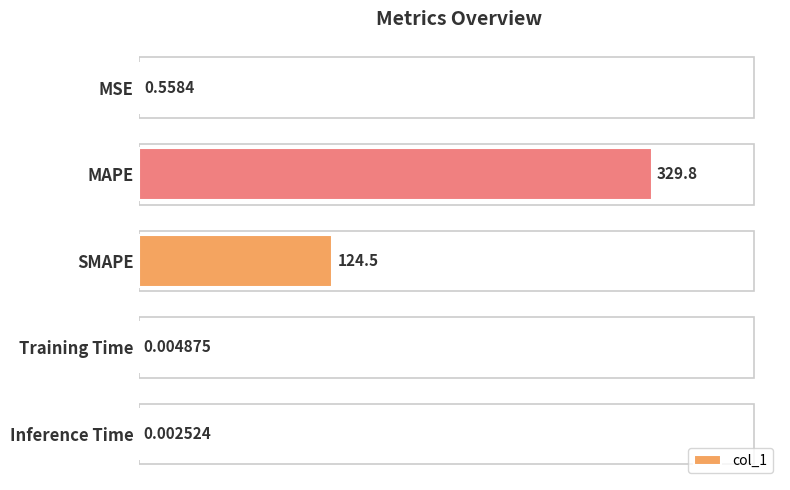

Where is the data nearest to the value 164?

SMAPE